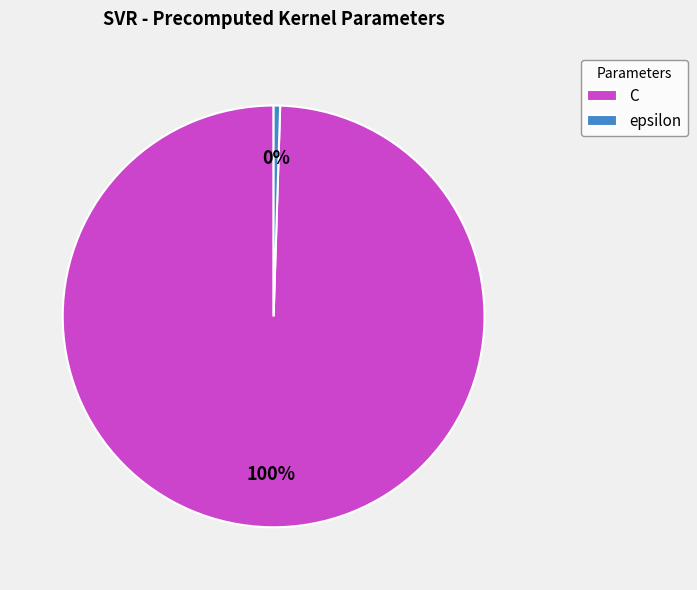

The C slice represents 100% of the pie. True or false?

True